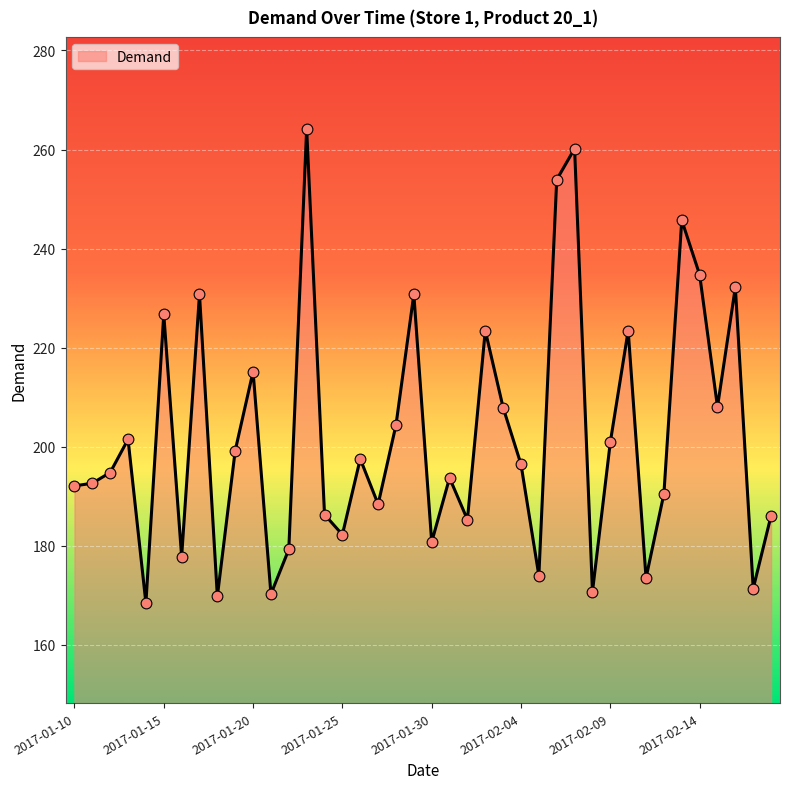

What is the smallest value displayed?

168.4